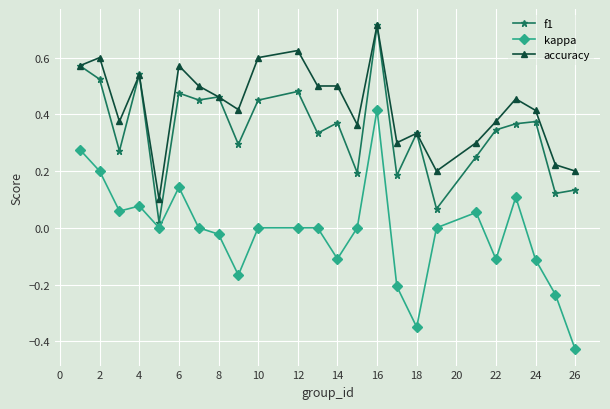

True or false: accuracy and kappa intersect in this chart.

False